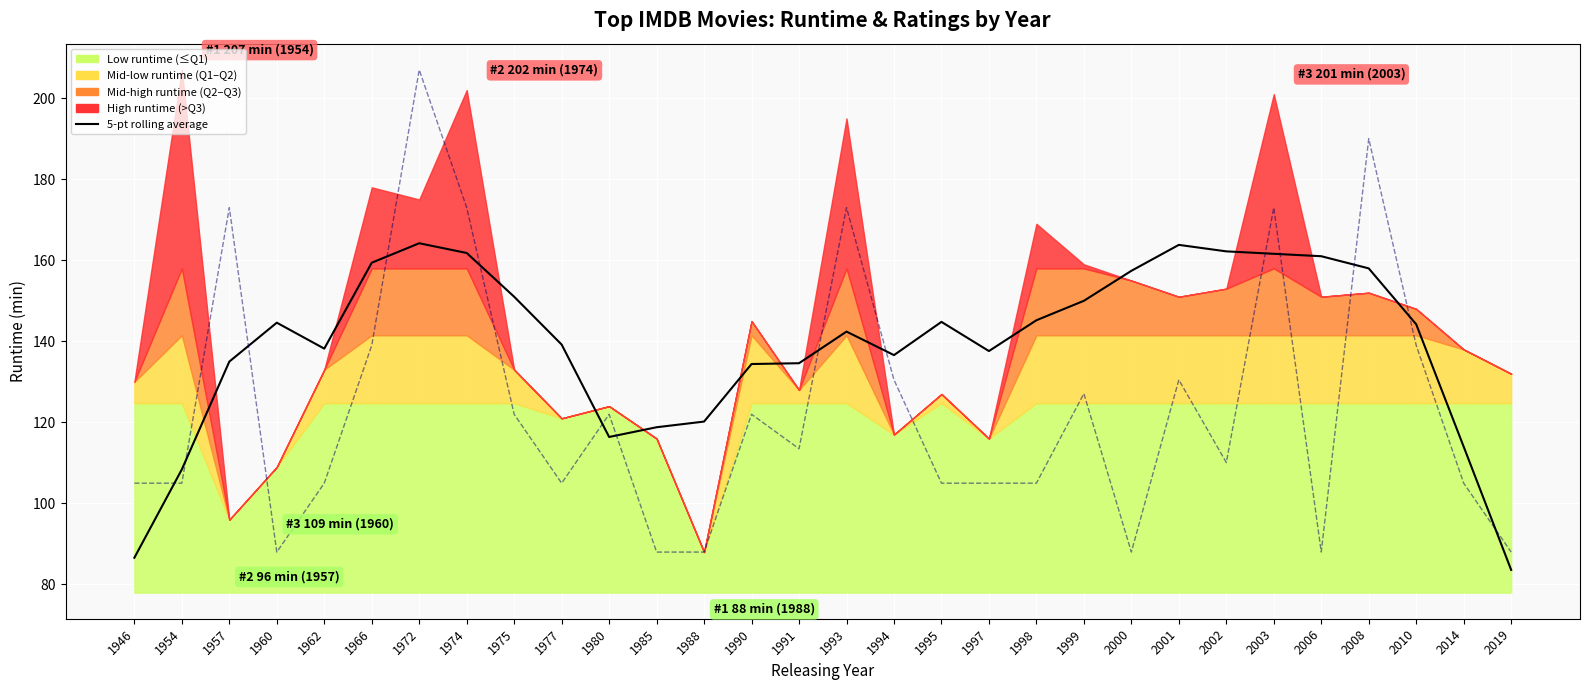

Is it true that 5-pt rolling average equals 161.0 at 2006?

True